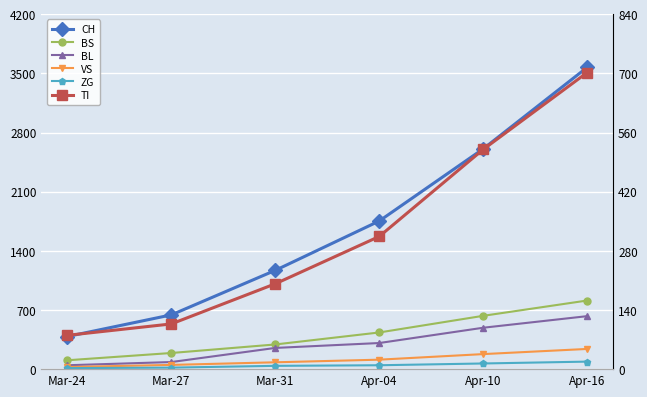

How many values in the CH series are below 1753?

3